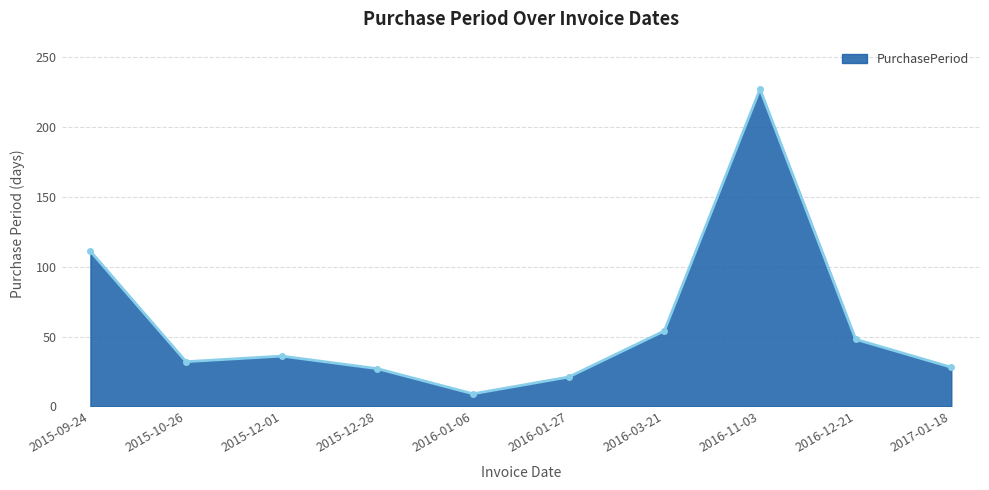

True or false: the data shows 32 at 2015-10-26.

True